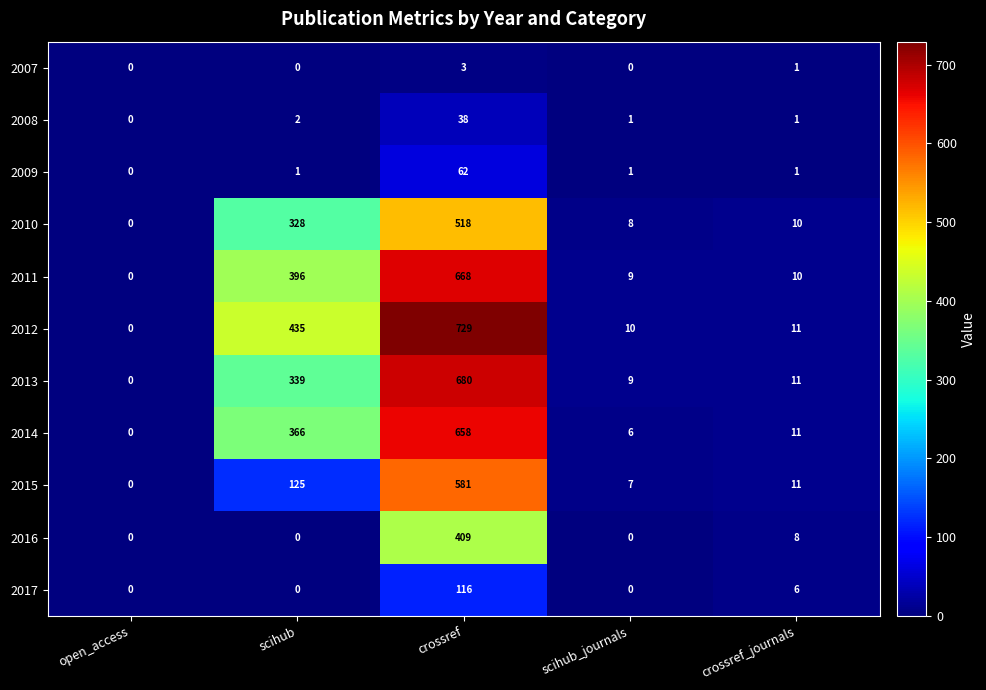

At which category is the sum across all series the highest?

crossref